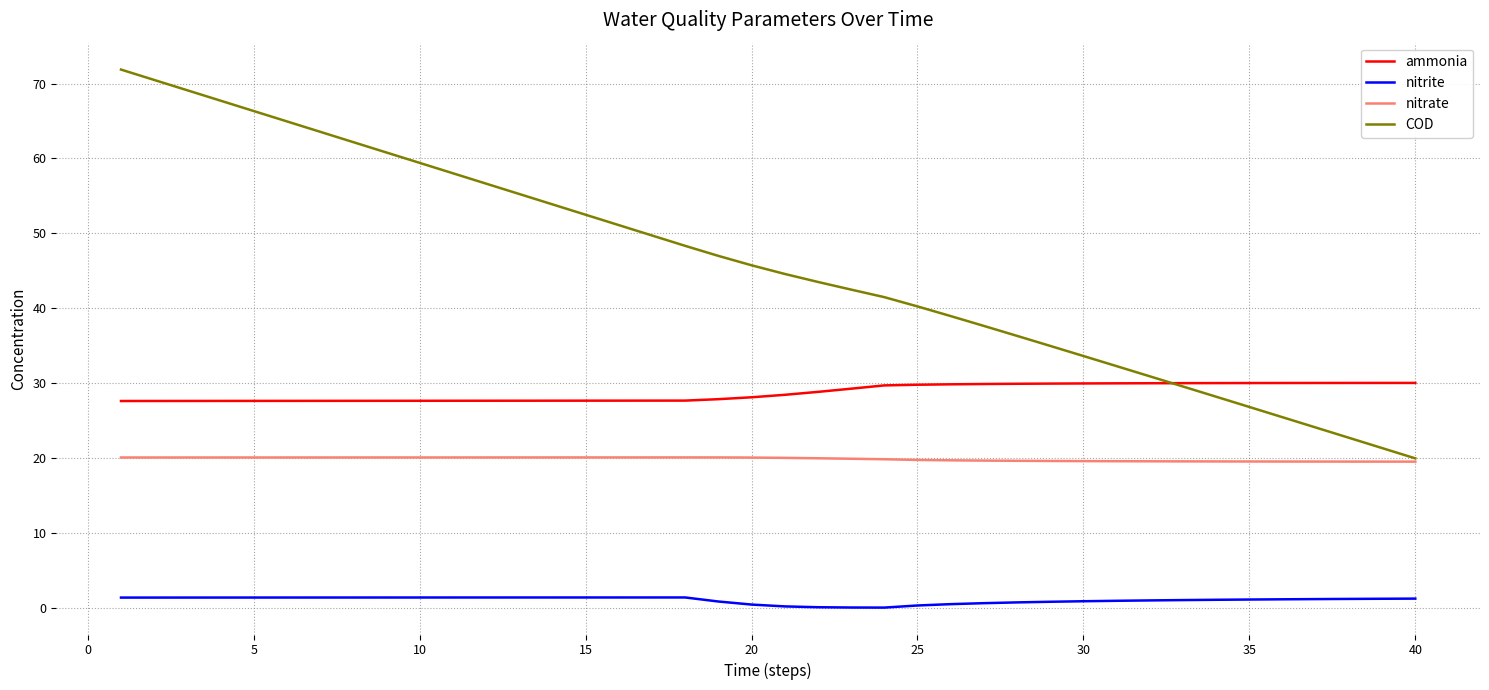

True or false: nitrate and nitrite cross at least once.

False